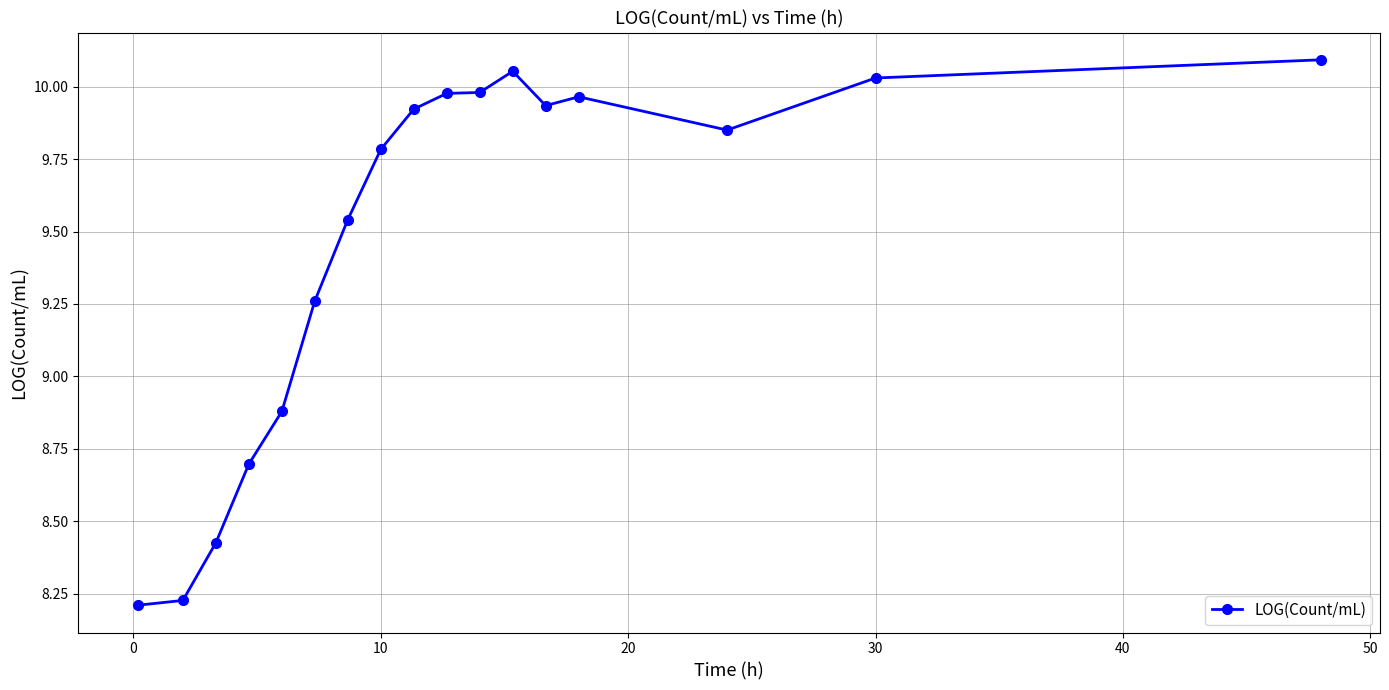

True or false: there are more than 0 points higher than both neighbors.

True